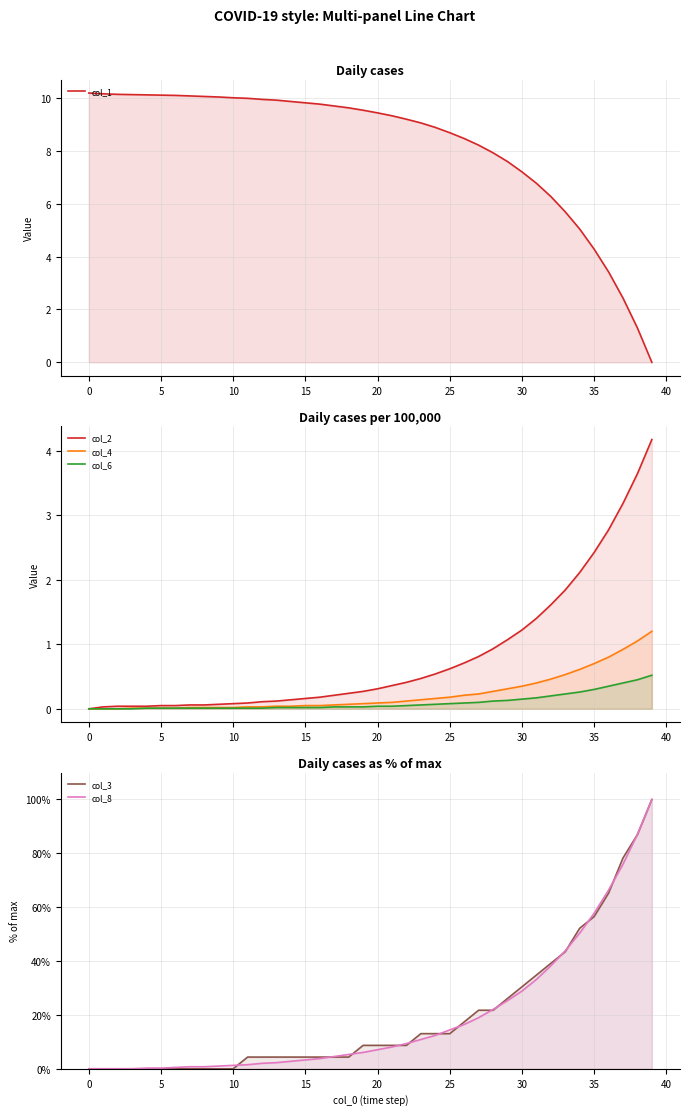

True or false: col_8 has more than 2 interior local peaks.

False